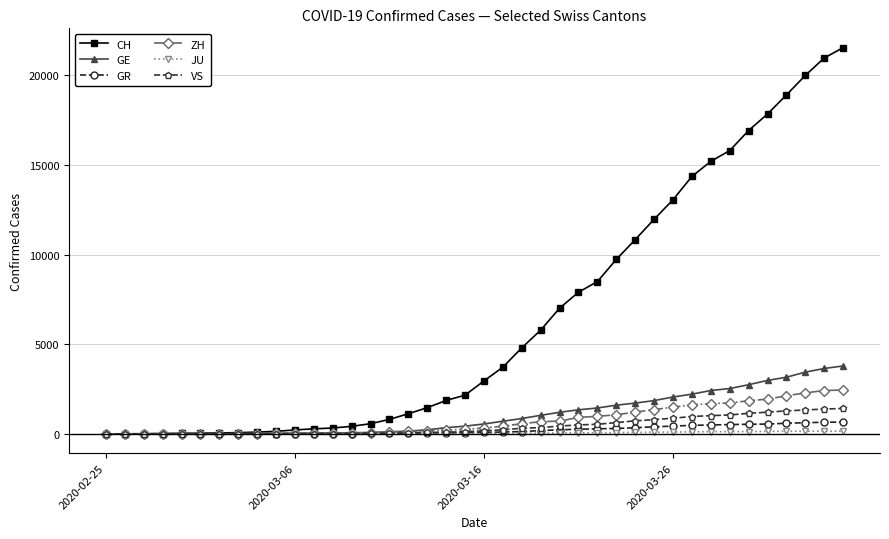

Which series has the widest spread of values?

CH